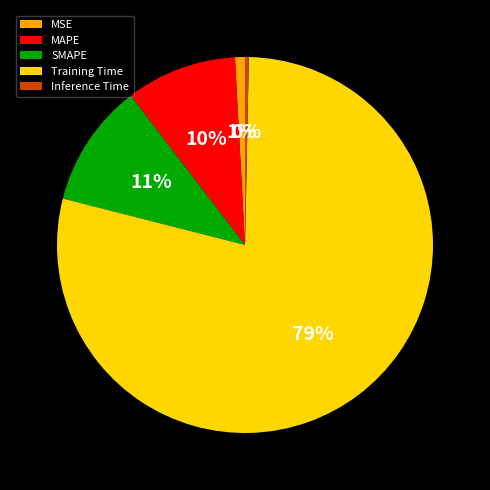

What is the majority slice?

Training Time